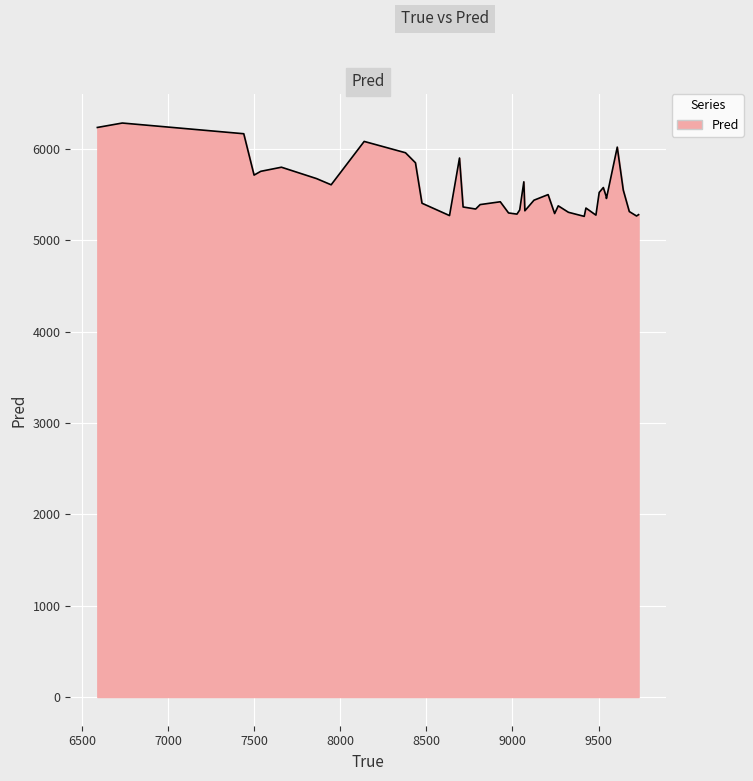

What is the maximum value shown in the chart?

6281.8